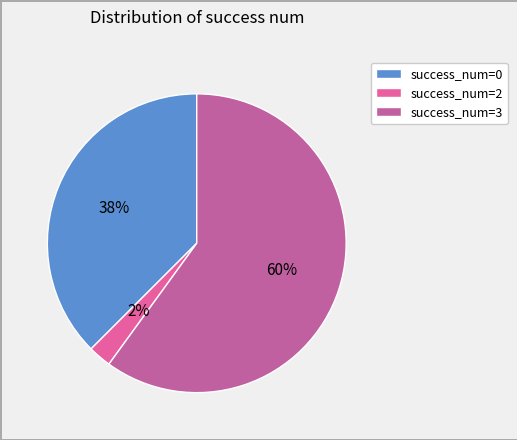

Rank the categories by value from lowest to highest.

success_num=2, success_num=0, success_num=3